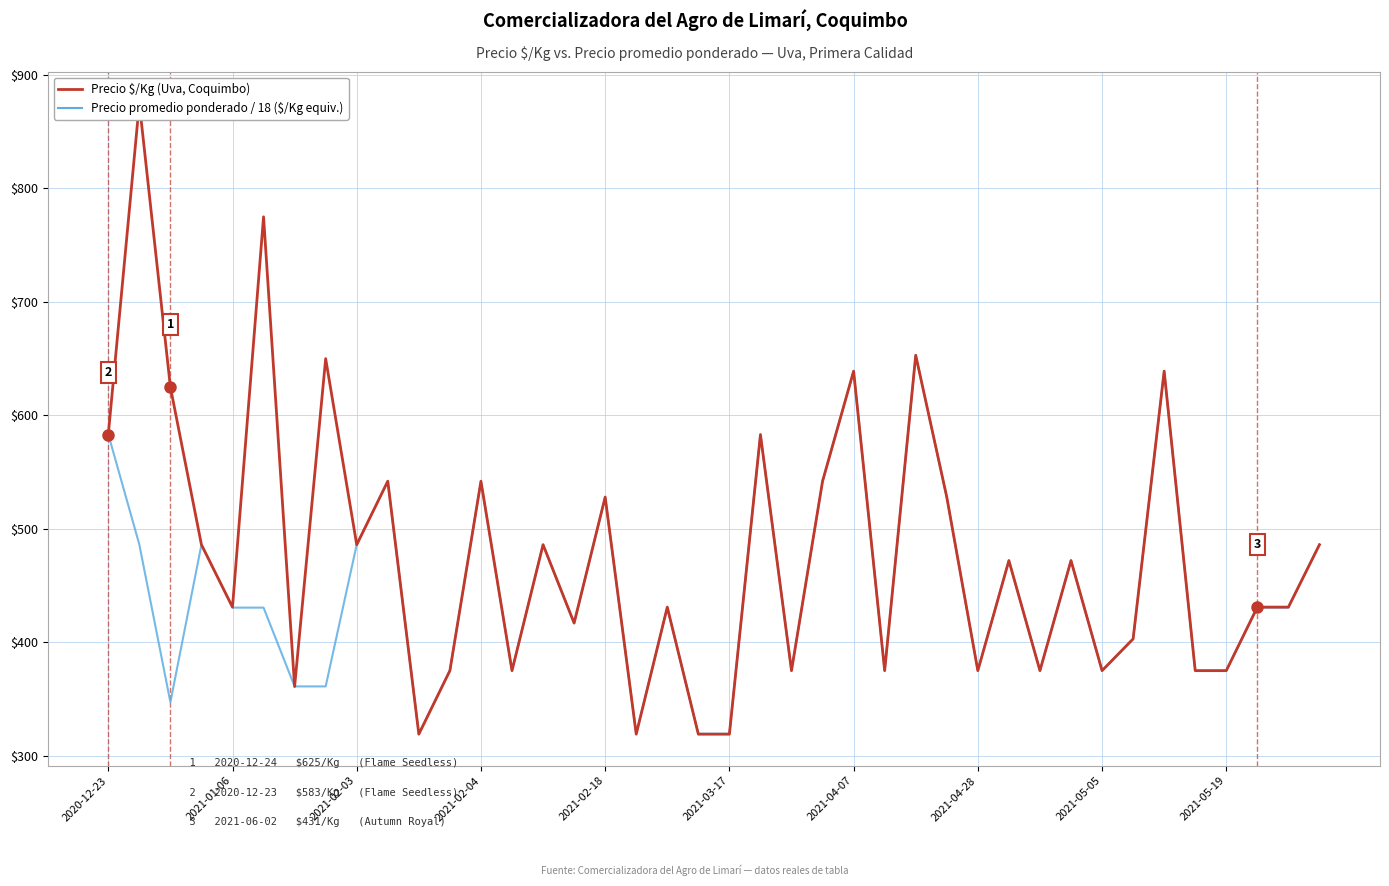

What are all the series names shown in the legend?

Precio $/Kg (Uva, Coquimbo), Precio promedio ponderado / 18 ($/Kg equiv.)